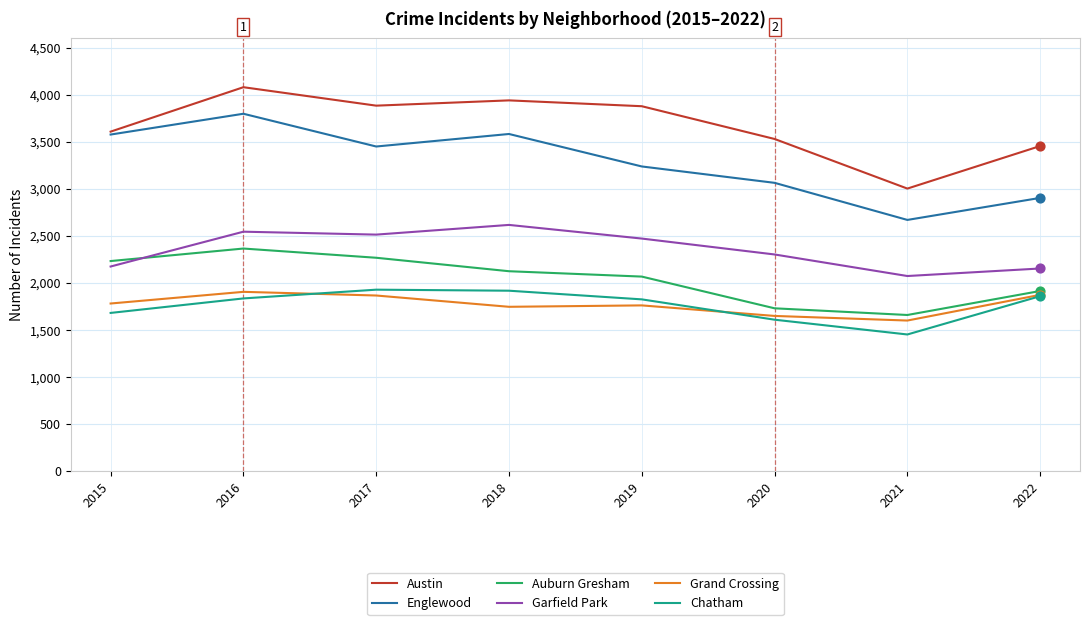

What is the total value across all series at 2015?

15057